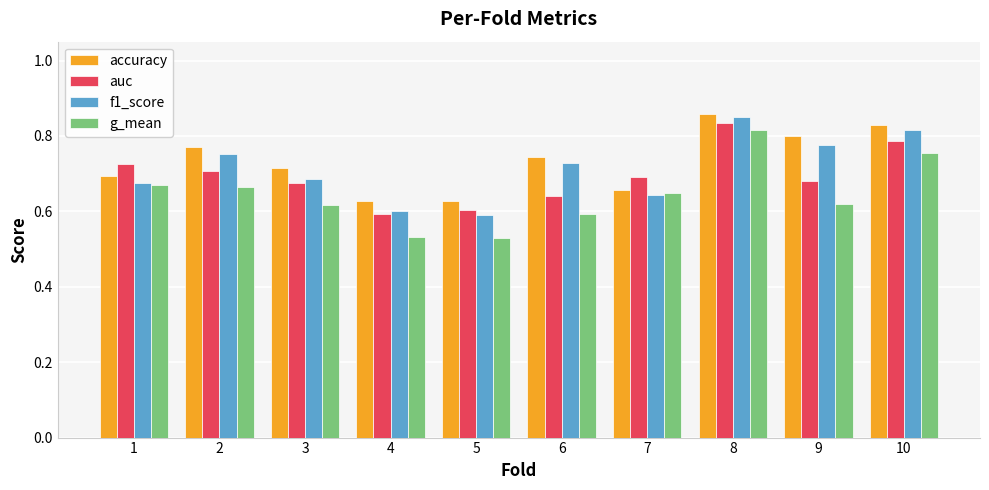

What is the difference between the highest and lowest values at 3?

0.1